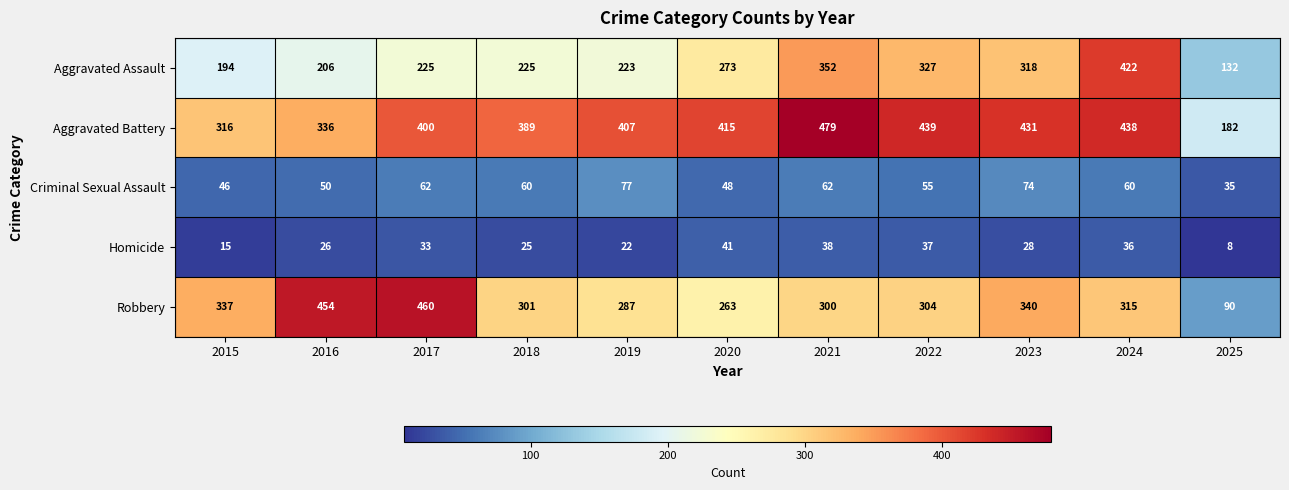

At how many categories does at least one series exceed 75?

11